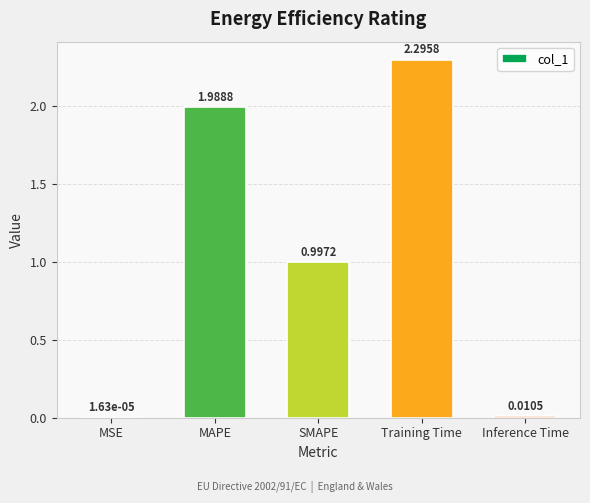

Which has a higher value, Inference Time or SMAPE?

SMAPE